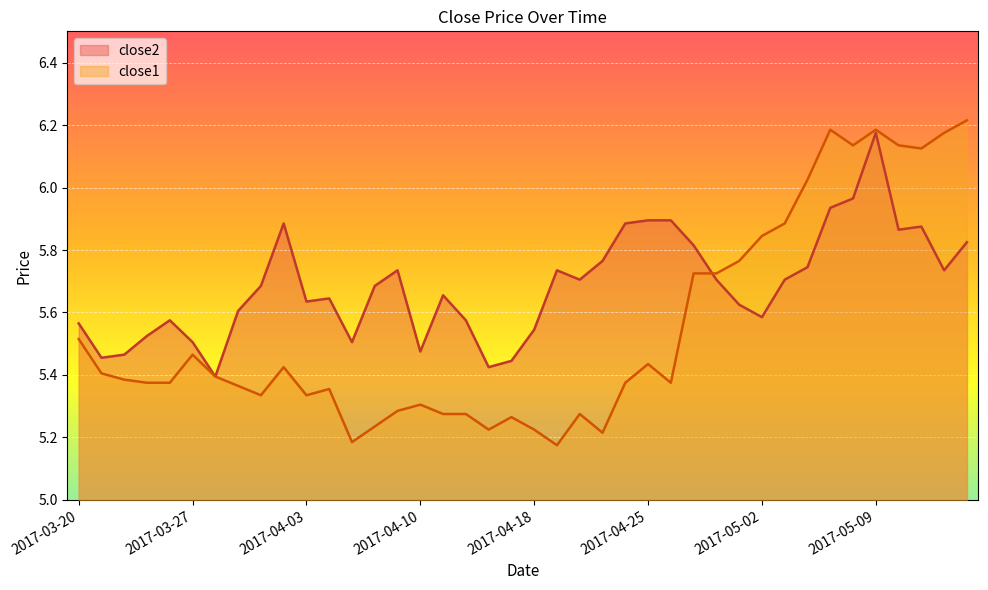

Reading left to right, list all the values displayed in this chart.

close2: 5.6	5.5	5.5	5.5	5.6	5.5	5.4	5.6	5.7	5.9	5.6	5.6	5.5	5.7	5.7	5.5	5.7	5.6	5.4	5.4	5.5	5.7	5.7	5.8	5.9	5.9	5.9	5.8	5.7	5.6	5.6	5.7	5.7	5.9	6.0	6.2	5.9	5.9	5.7	5.8
close1: 5.5	5.4	5.4	5.4	5.4	5.5	5.4	5.4	5.3	5.4	5.3	5.4	5.2	5.2	5.3	5.3	5.3	5.3	5.2	5.3	5.2	5.2	5.3	5.2	5.4	5.4	5.4	5.7	5.7	5.8	5.8	5.9	6.0	6.2	6.1	6.2	6.1	6.1	6.2	6.2